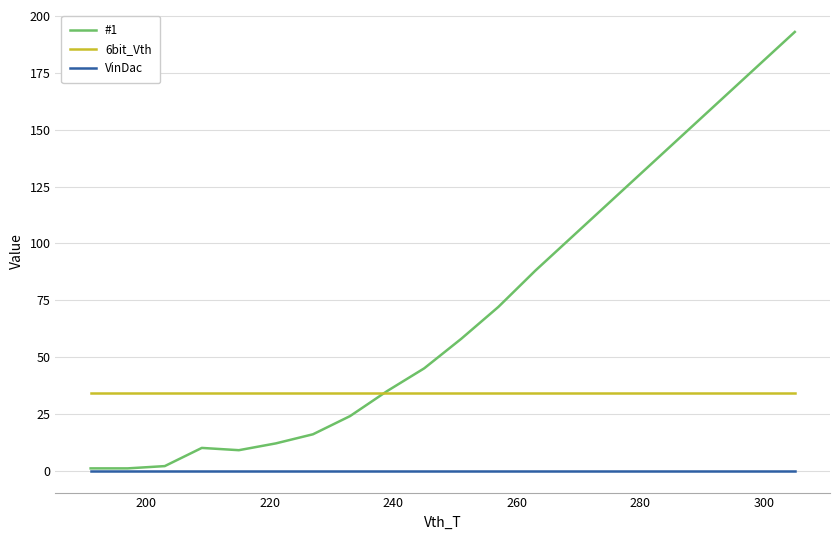

True or false: 6bit_Vth and VinDac intersect in this chart.

False